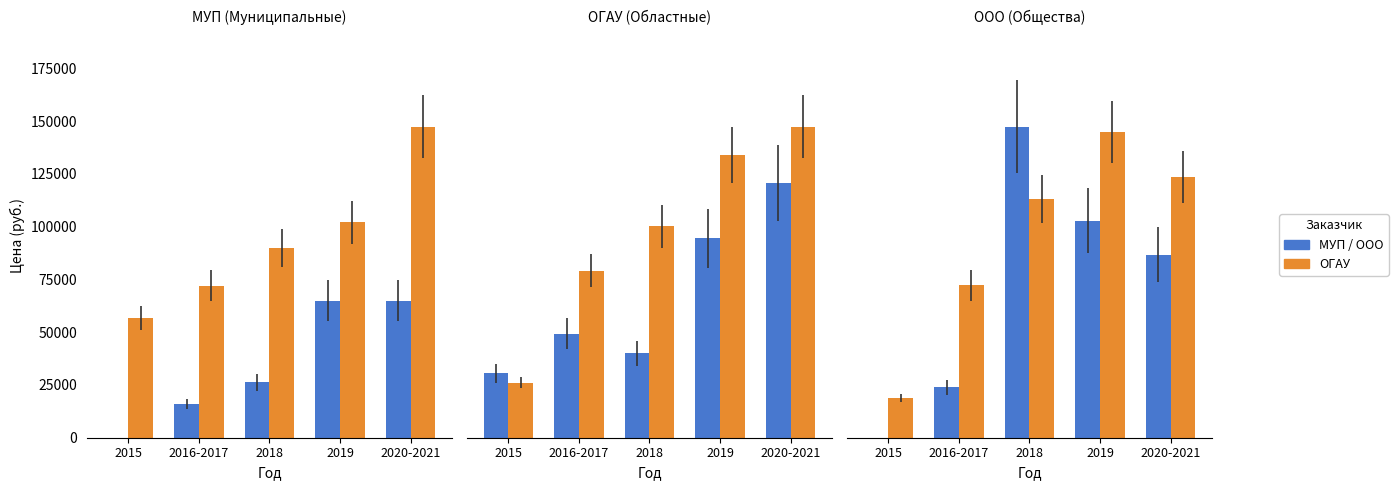

Is the value of ОГАУ at 2020-2021 greater than the value of МУП/ООО at 2015?

Yes